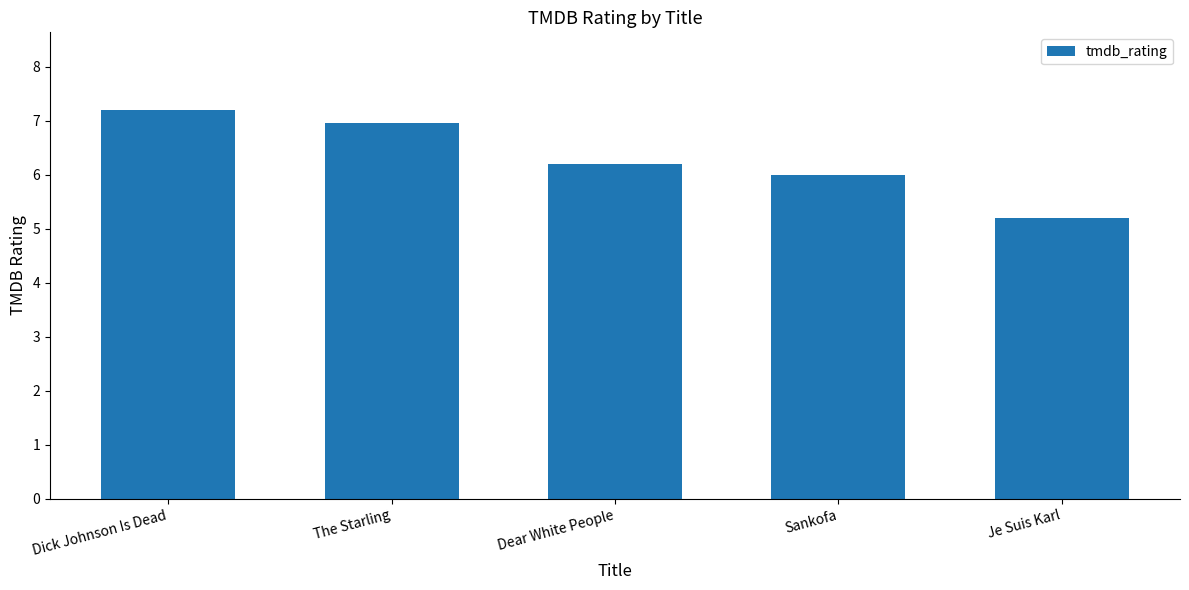

What value does the data have at Je Suis Karl?

5.2